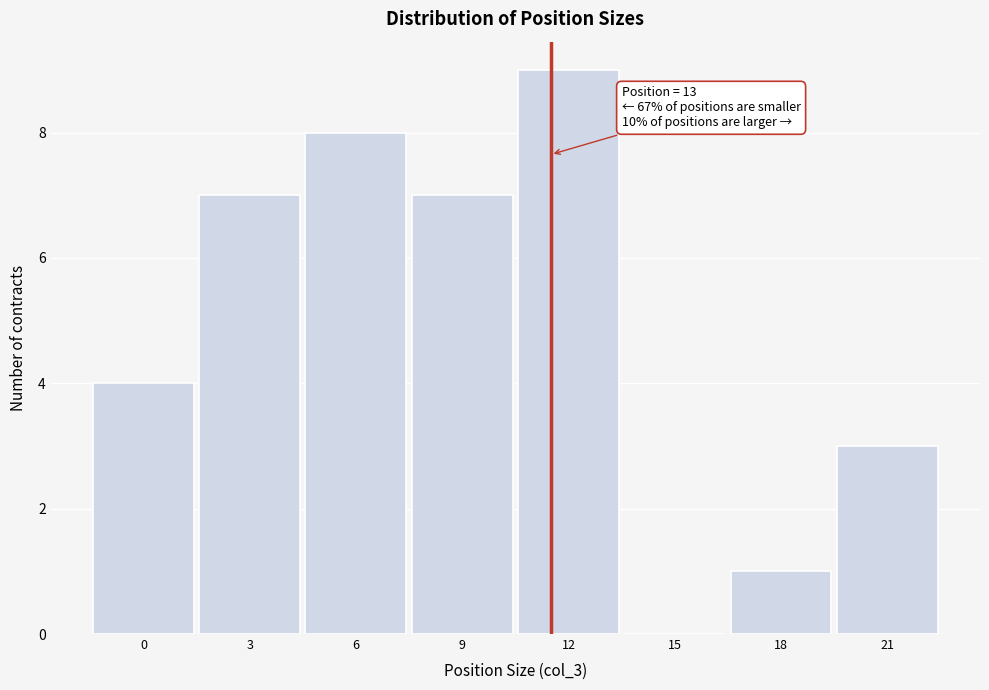

Reading left to right, list all the values displayed in this chart.

0=4	3=7	6=8	9=7	12=9	15=0	18=1	21=3